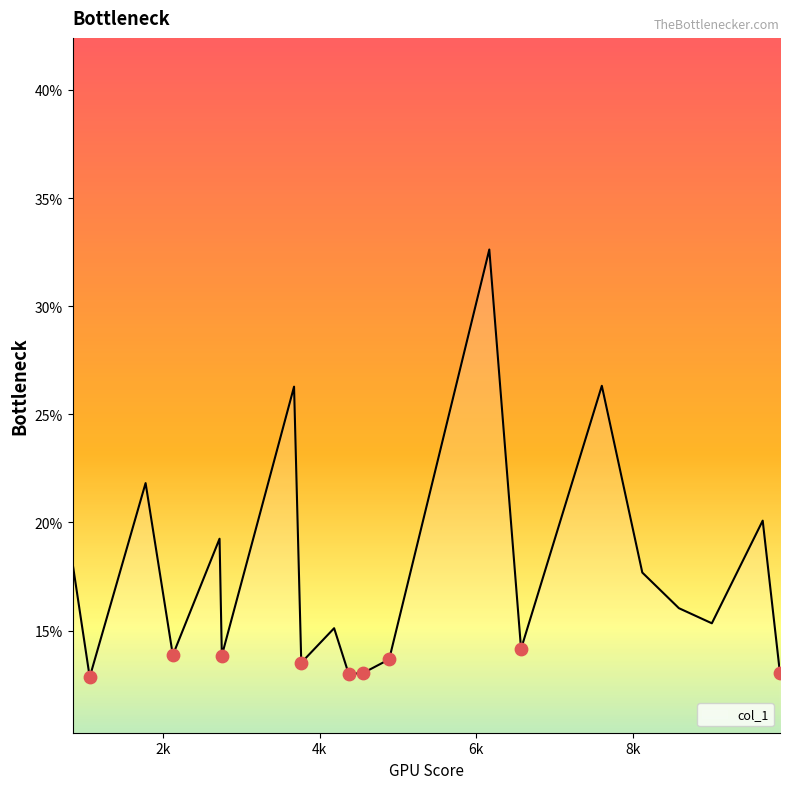

What is the maximum value shown in the chart?

32.6